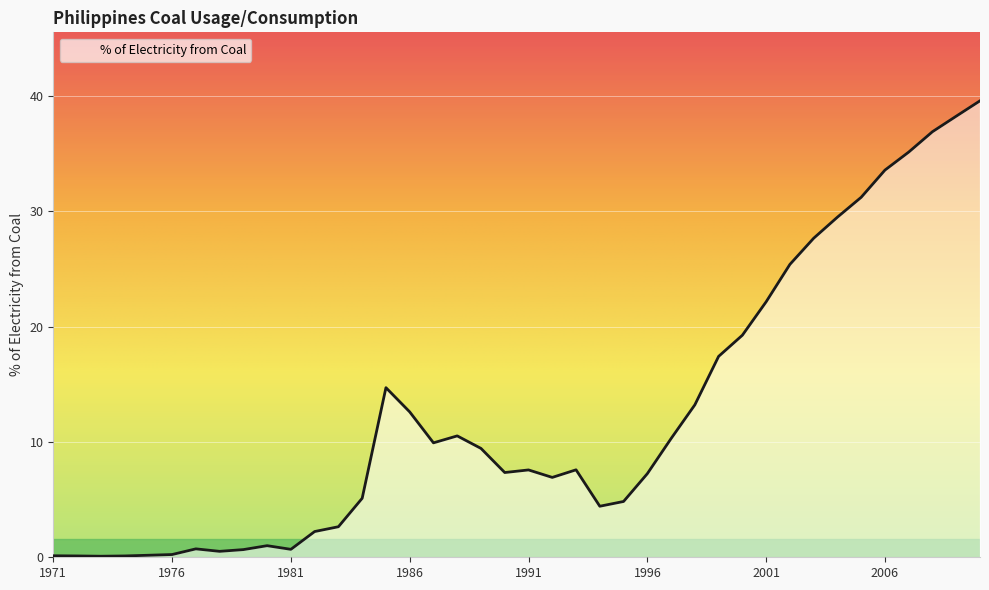

What is the difference between the maximum and minimum values?

39.5